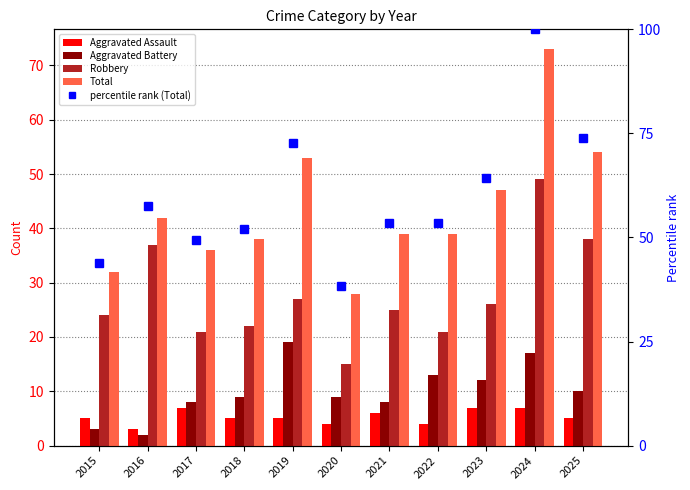

Is the value of Robbery at 2017 greater than the value of Aggravated Assault at 2016?

Yes